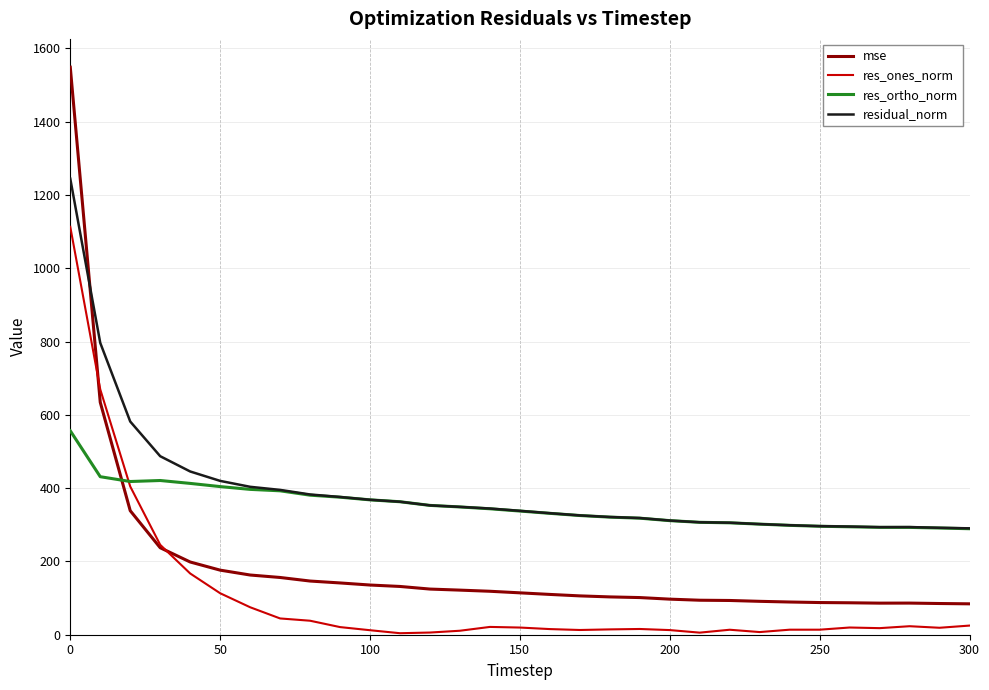

Rank the series by their maximum value, from lowest to highest.

res_ortho_norm, res_ones_norm, residual_norm, mse